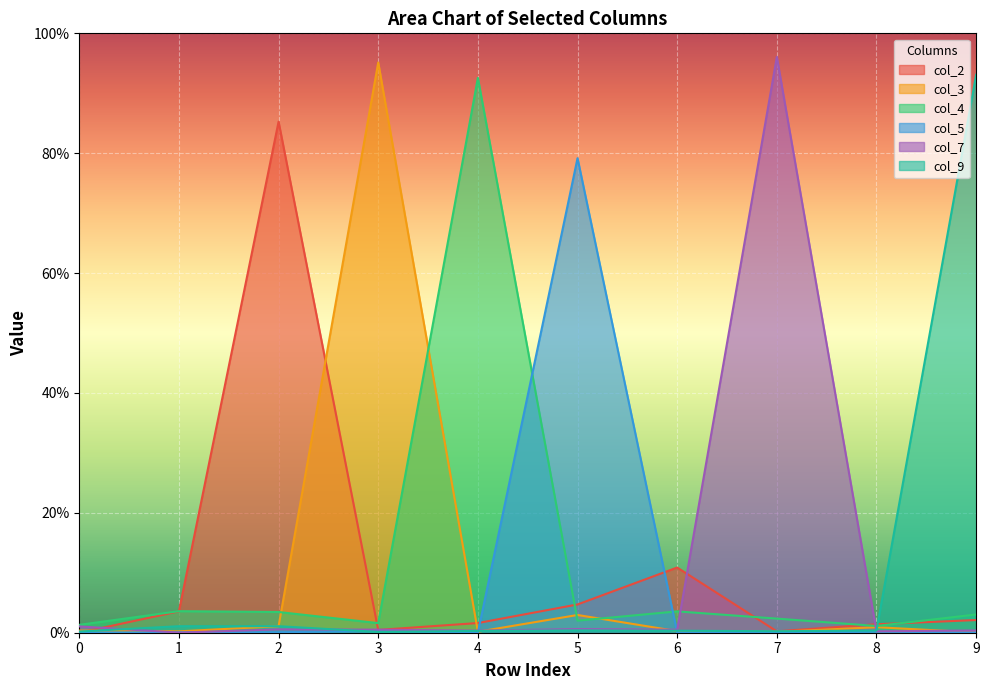

What is the spread (max minus min) of values at 2?

0.9